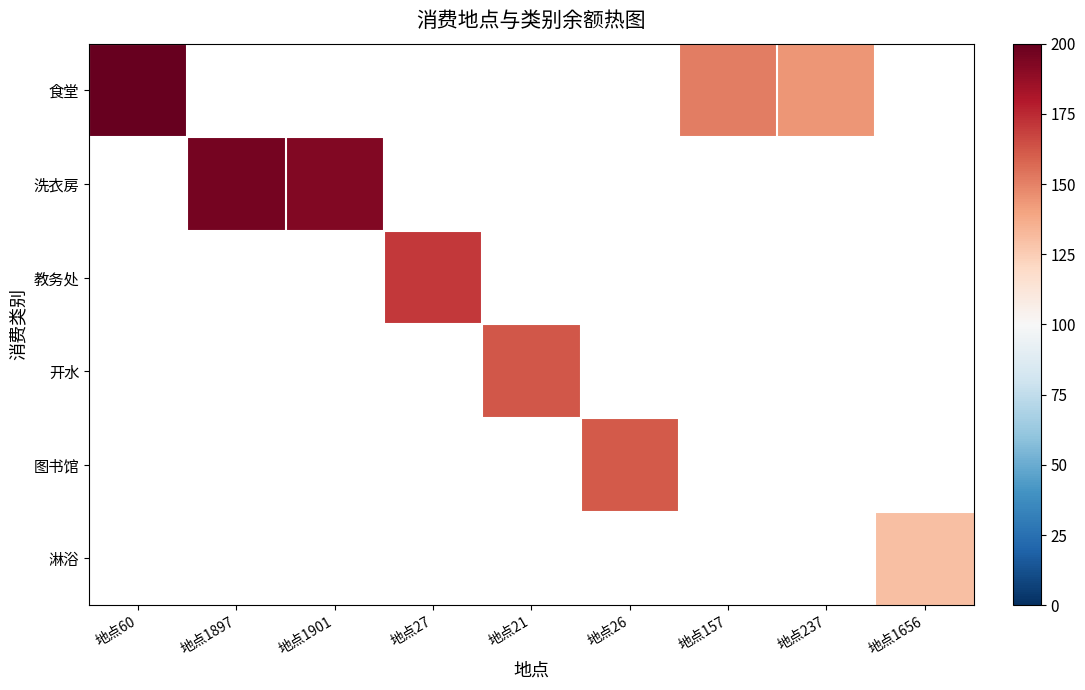

True or false: 图书馆 has a value of 161.6 at 地点26.

True